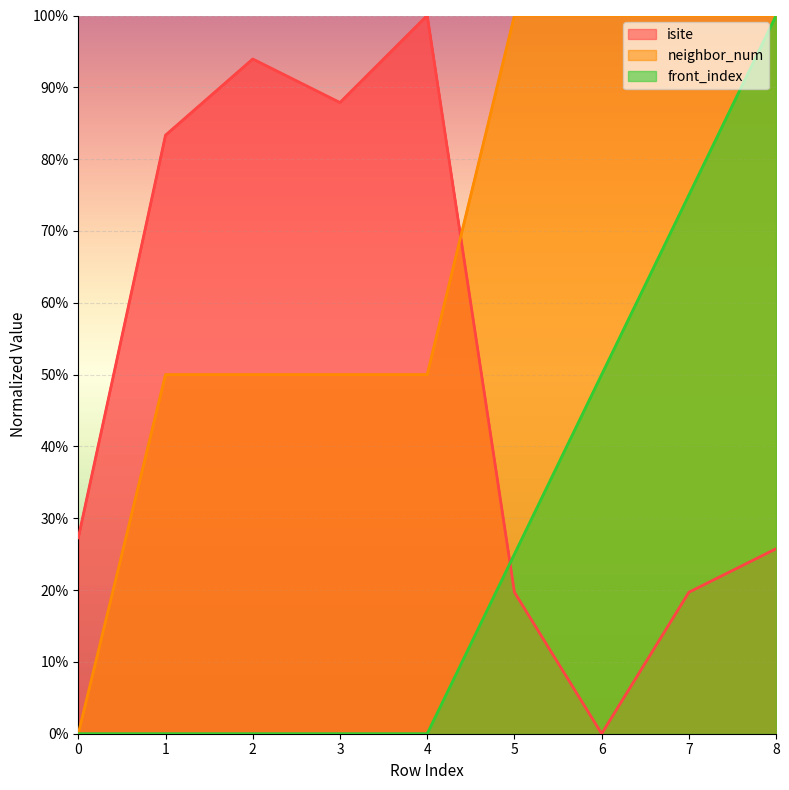

At which category is the sum across all series the highest?

8